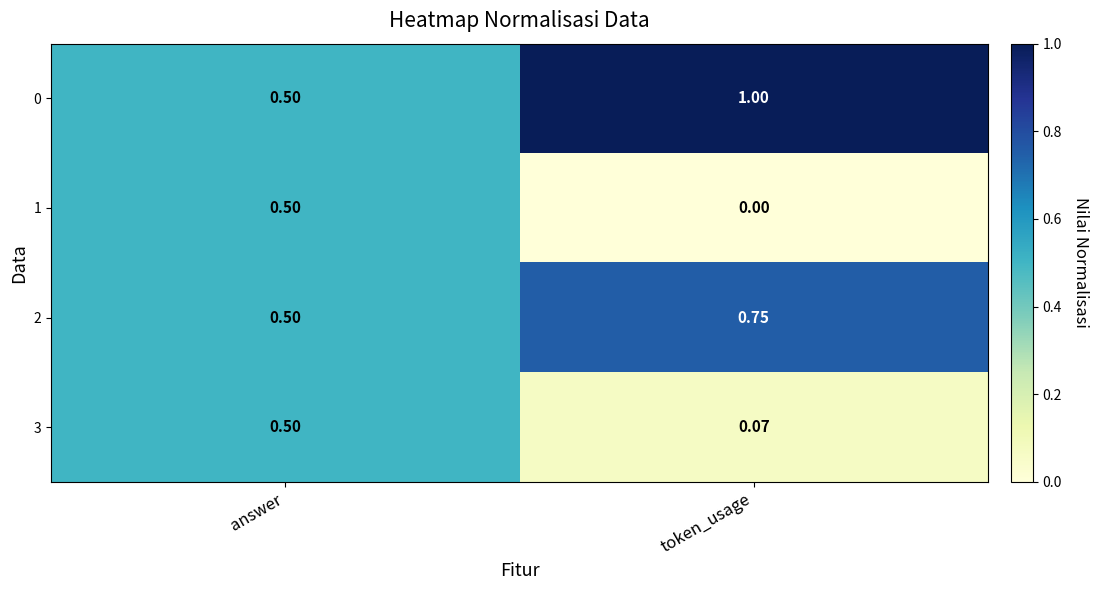

At which label is 2 closest to 0?

answer